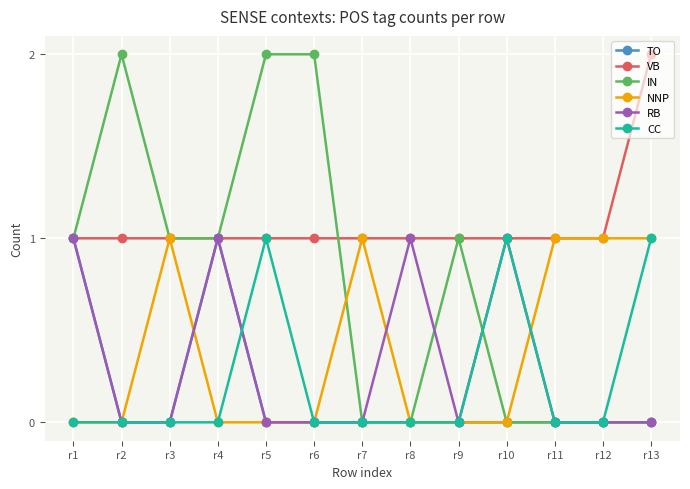

True or false: CC has more than 1 points higher than both neighbors.

True